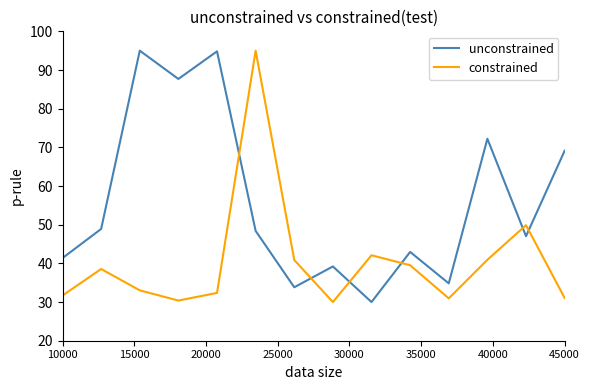

Rank the series by their average value, from highest to lowest.

unconstrained, constrained